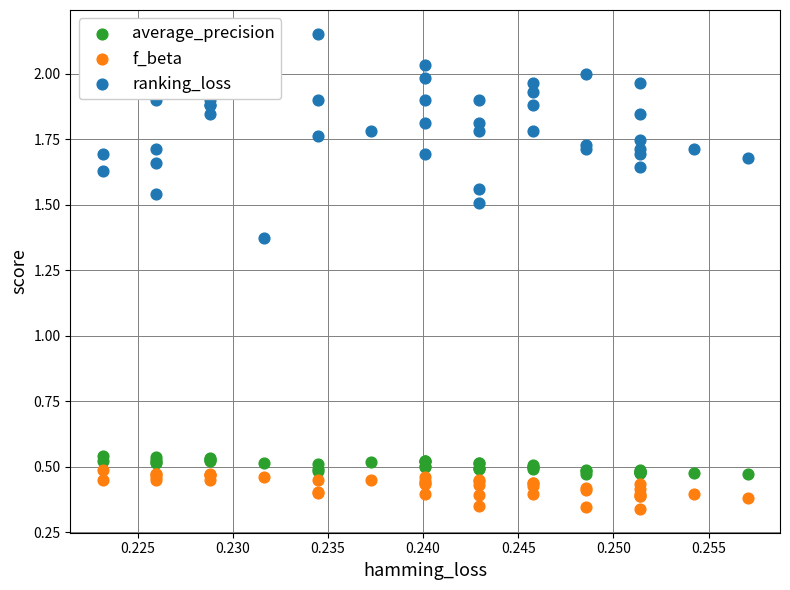

Which series reaches the minimum Y coordinate?

f_beta